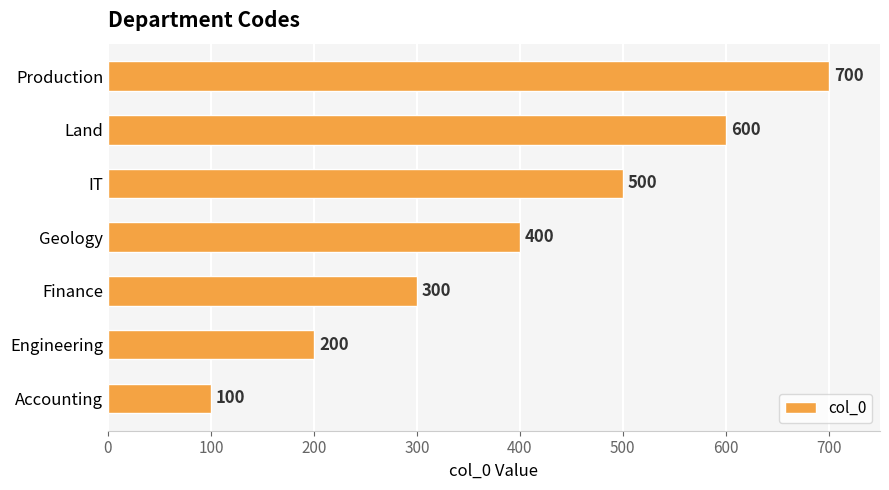

The chart shows a value of 1139 at Production. True or false?

False